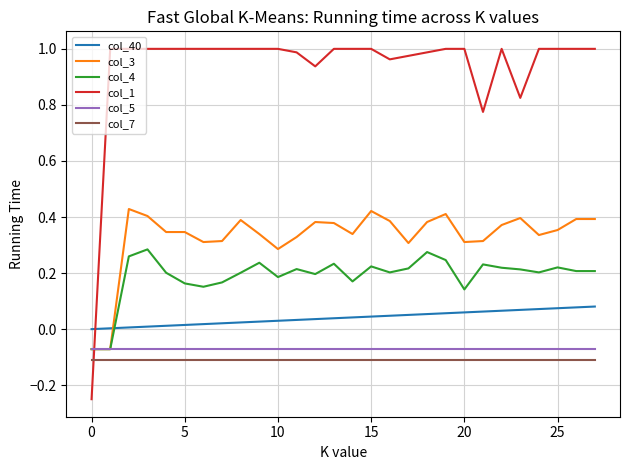

True or false: col_7 and col_3 intersect in this chart.

False